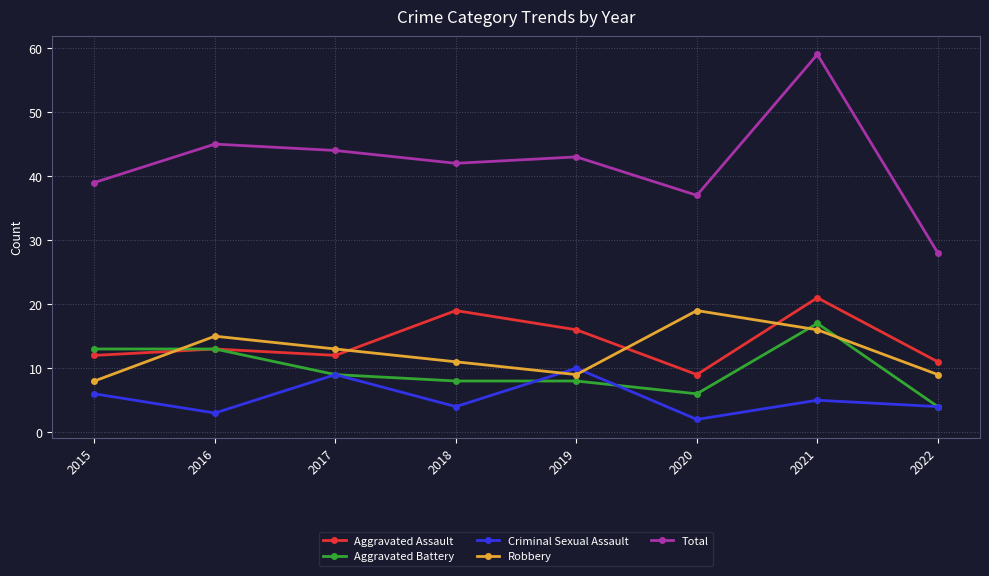

Where does the Criminal Sexual Assault series first go above 5?

2015